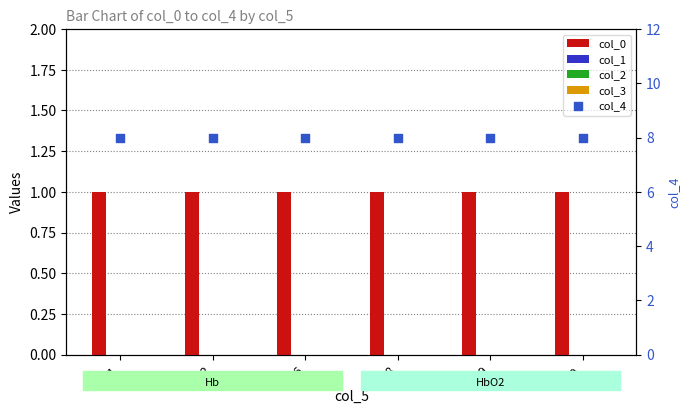

What are all the series names shown in the legend?

col_0, col_1, col_2, col_3, col_4